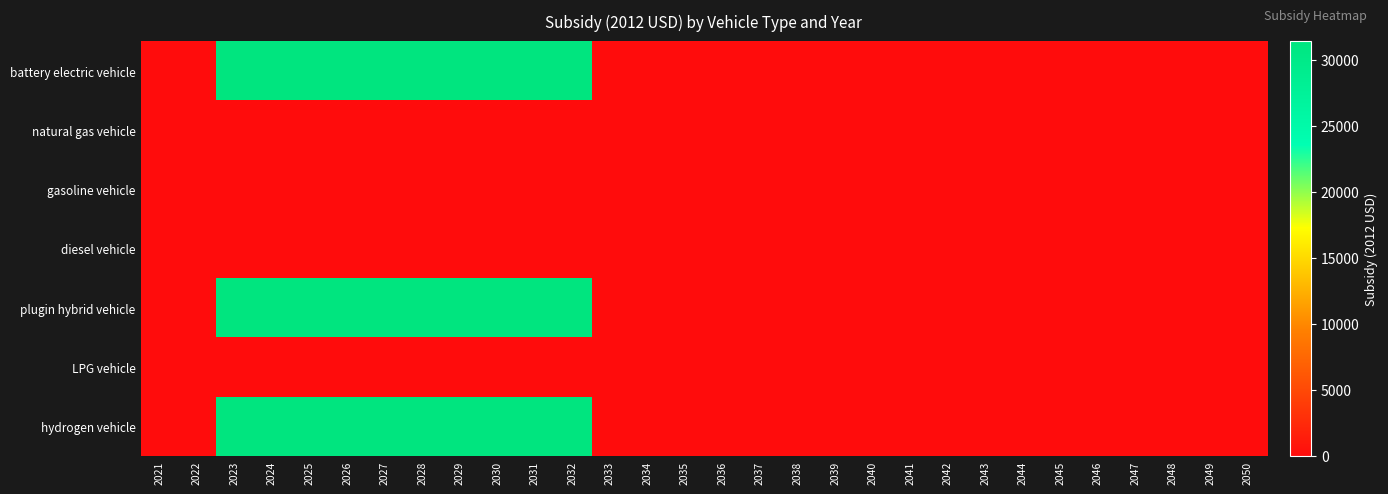

Reading left to right, list all the values displayed in this chart.

battery electric vehicle: 2021=0	2022=0	2023=31400	2024=31400	2025=31400	2026=31400	2027=31400	2028=31400	2029=31400	2030=31400	2031=31400	2032=31400	2033=0	2034=0	2035=0	2036=0	2037=0	2038=0	2039=0	2040=0	2041=0	2042=0	2043=0	2044=0	2045=0	2046=0	2047=0	2048=0	2049=0	2050=0
natural gas vehicle: 2021=0	2022=0	2023=0	2024=0	2025=0	2026=0	2027=0	2028=0	2029=0	2030=0	2031=0	2032=0	2033=0	2034=0	2035=0	2036=0	2037=0	2038=0	2039=0	2040=0	2041=0	2042=0	2043=0	2044=0	2045=0	2046=0	2047=0	2048=0	2049=0	2050=0
gasoline vehicle: 2021=0	2022=0	2023=0	2024=0	2025=0	2026=0	2027=0	2028=0	2029=0	2030=0	2031=0	2032=0	2033=0	2034=0	2035=0	2036=0	2037=0	2038=0	2039=0	2040=0	2041=0	2042=0	2043=0	2044=0	2045=0	2046=0	2047=0	2048=0	2049=0	2050=0
diesel vehicle: 2021=0	2022=0	2023=0	2024=0	2025=0	2026=0	2027=0	2028=0	2029=0	2030=0	2031=0	2032=0	2033=0	2034=0	2035=0	2036=0	2037=0	2038=0	2039=0	2040=0	2041=0	2042=0	2043=0	2044=0	2045=0	2046=0	2047=0	2048=0	2049=0	2050=0
plugin hybrid vehicle: 2021=0	2022=0	2023=31400	2024=31400	2025=31400	2026=31400	2027=31400	2028=31400	2029=31400	2030=31400	2031=31400	2032=31400	2033=0	2034=0	2035=0	2036=0	2037=0	2038=0	2039=0	2040=0	2041=0	2042=0	2043=0	2044=0	2045=0	2046=0	2047=0	2048=0	2049=0	2050=0
LPG vehicle: 2021=0	2022=0	2023=0	2024=0	2025=0	2026=0	2027=0	2028=0	2029=0	2030=0	2031=0	2032=0	2033=0	2034=0	2035=0	2036=0	2037=0	2038=0	2039=0	2040=0	2041=0	2042=0	2043=0	2044=0	2045=0	2046=0	2047=0	2048=0	2049=0	2050=0
hydrogen vehicle: 2021=0	2022=0	2023=31400	2024=31400	2025=31400	2026=31400	2027=31400	2028=31400	2029=31400	2030=31400	2031=31400	2032=31400	2033=0	2034=0	2035=0	2036=0	2037=0	2038=0	2039=0	2040=0	2041=0	2042=0	2043=0	2044=0	2045=0	2046=0	2047=0	2048=0	2049=0	2050=0